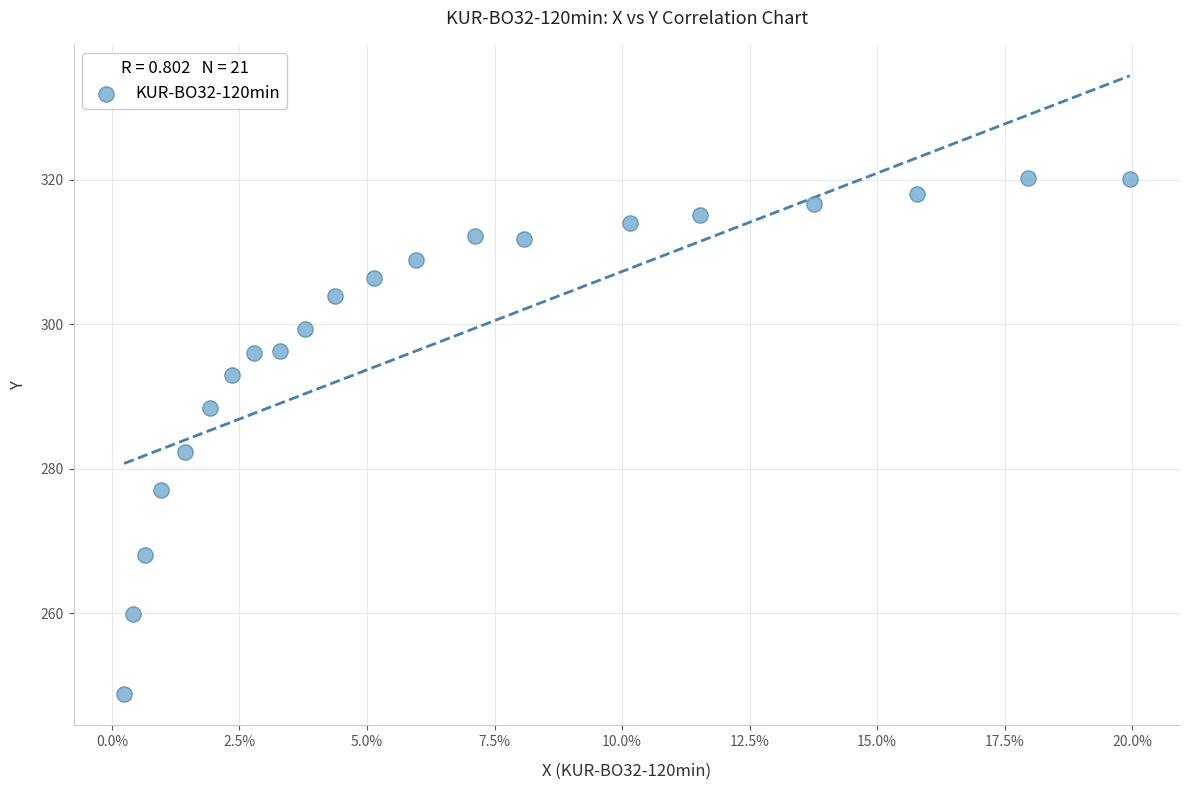

What Y value in the scatter plot is closest to 284?

282.4